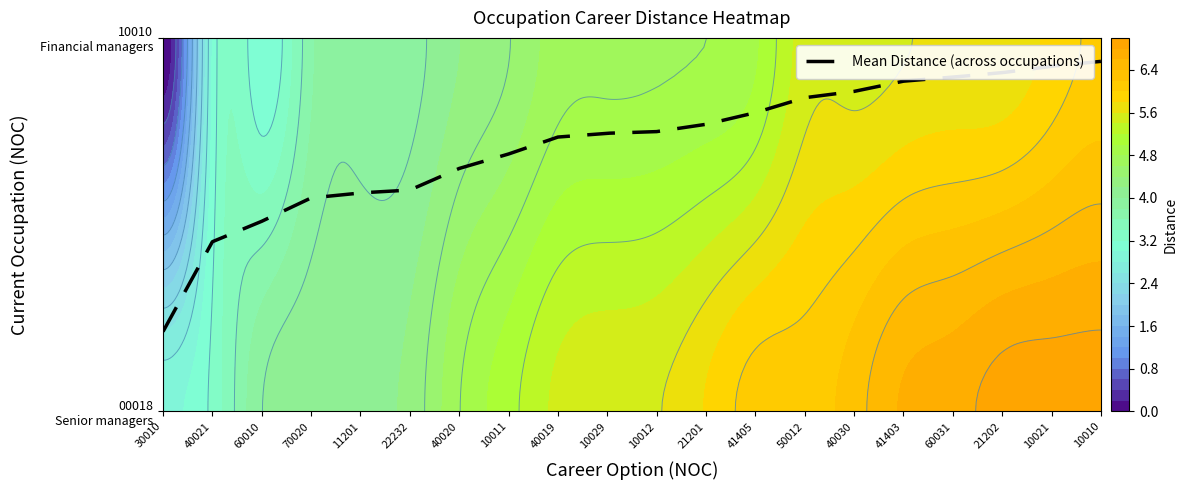

At which label does 10010 reach its peak?

19